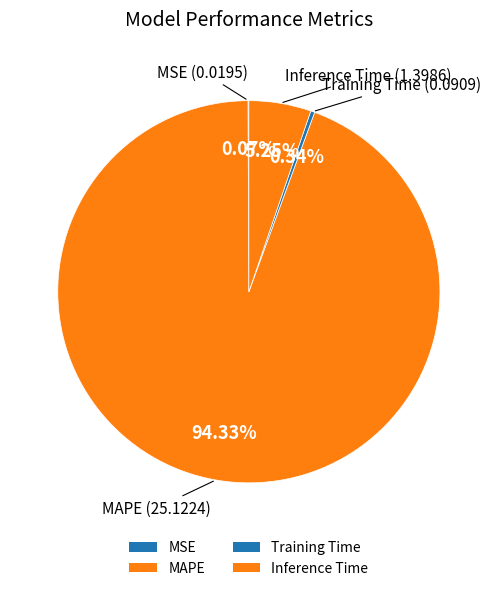

How many segments does this pie chart have?

4